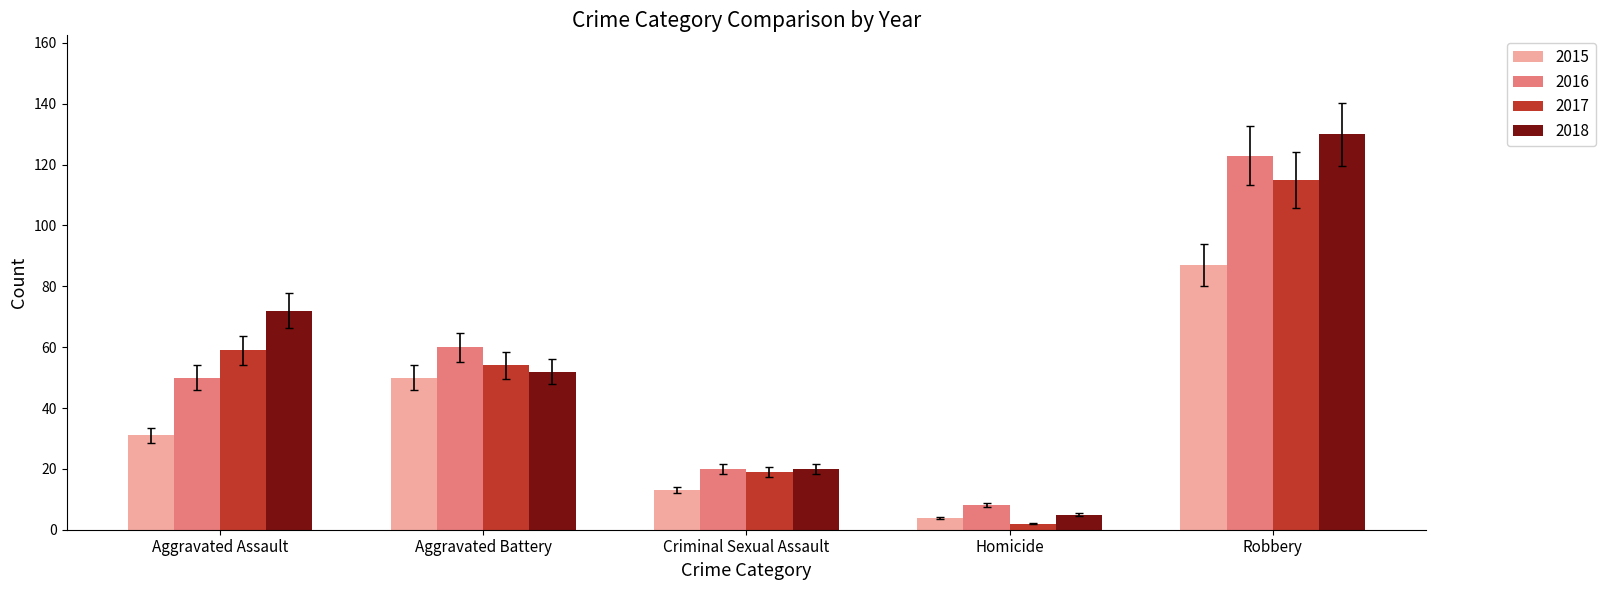

Reading left to right, extract all data points from this chart.

2015: Aggravated Assault=31	Aggravated Battery=50	Criminal Sexual Assault=13	Homicide=4	Robbery=87
2016: Aggravated Assault=50	Aggravated Battery=60	Criminal Sexual Assault=20	Homicide=8	Robbery=123
2017: Aggravated Assault=59	Aggravated Battery=54	Criminal Sexual Assault=19	Homicide=2	Robbery=115
2018: Aggravated Assault=72	Aggravated Battery=52	Criminal Sexual Assault=20	Homicide=5	Robbery=130